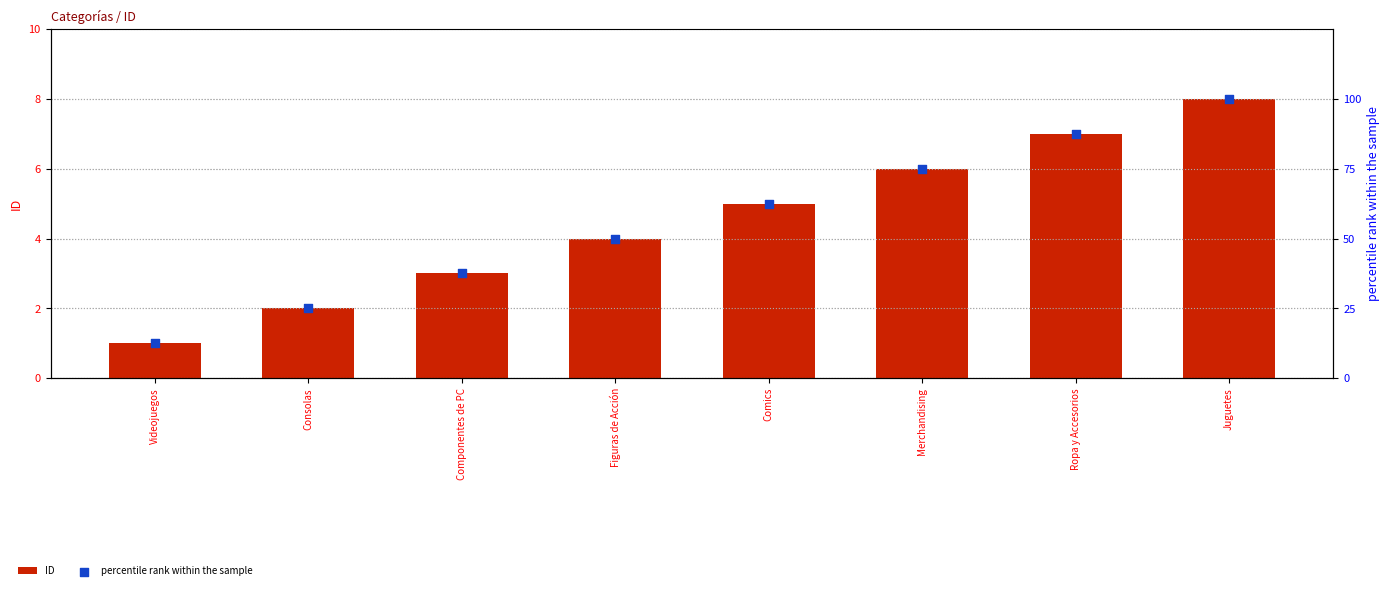

What are all the series names shown in the legend?

ID, percentile rank within the sample